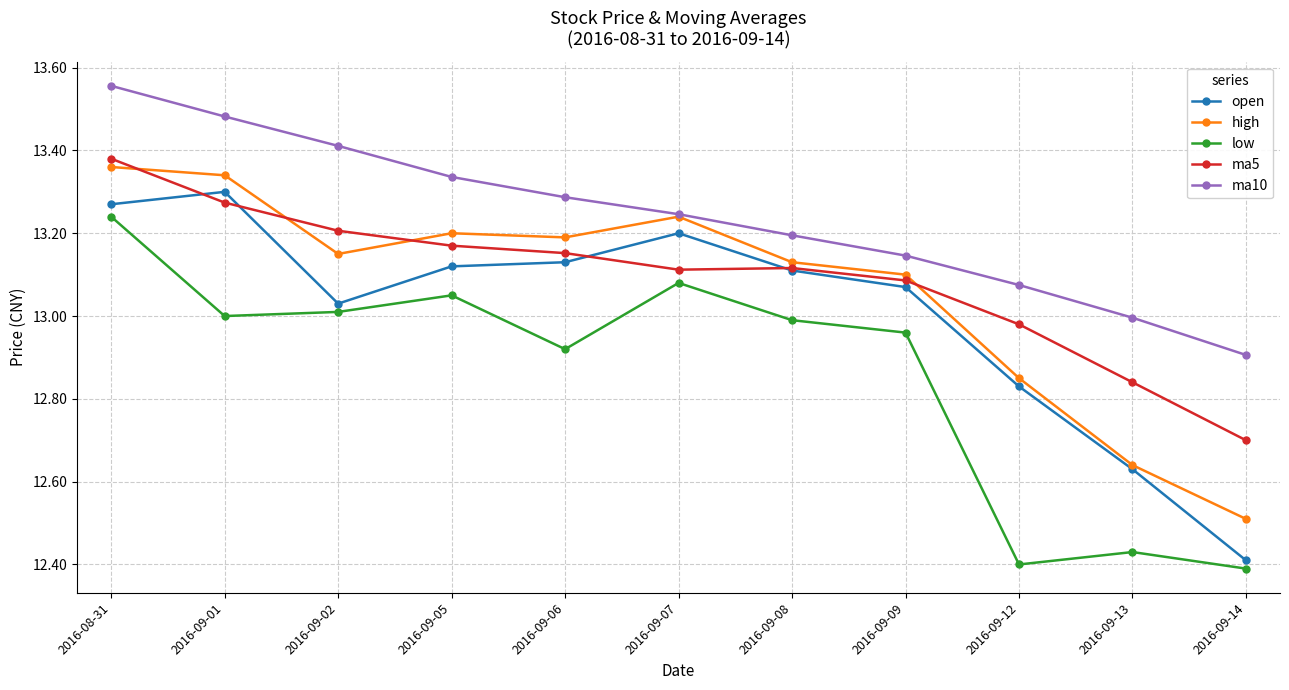

Which series has the largest total across all categories?

ma10